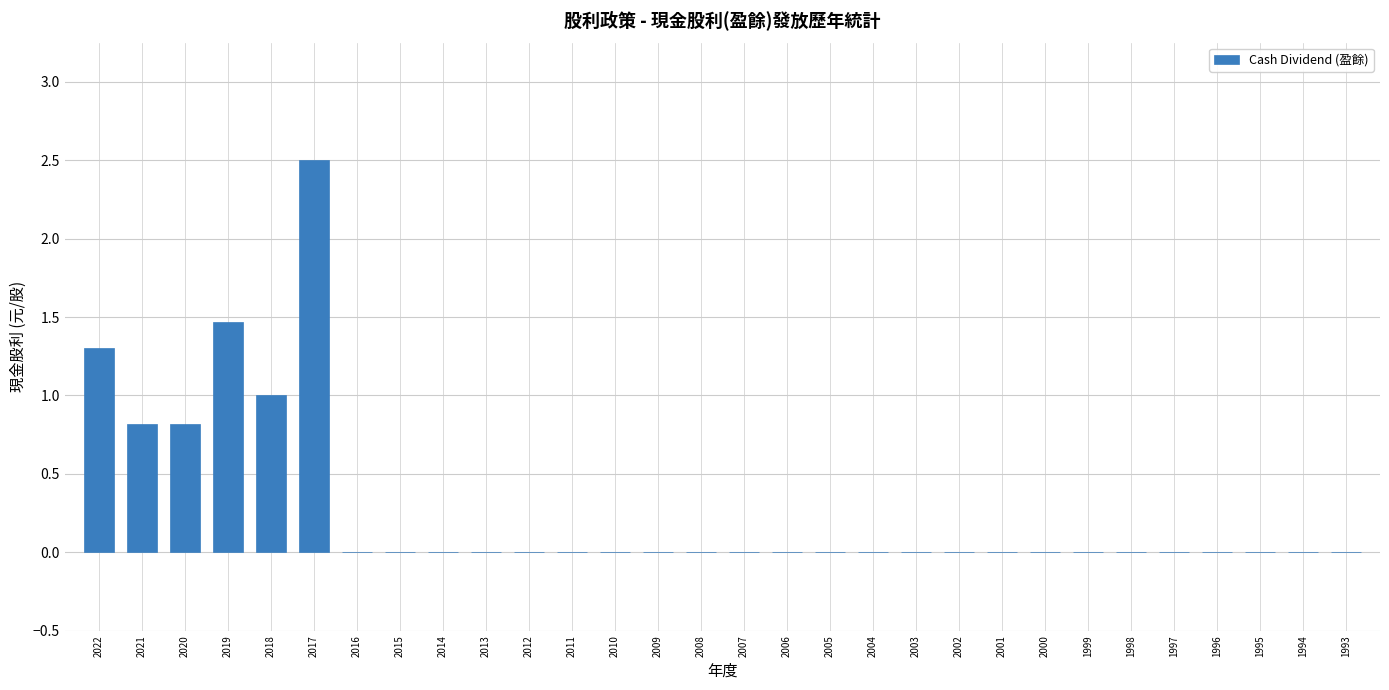

Between 1999 and 2019, which is larger?

2019